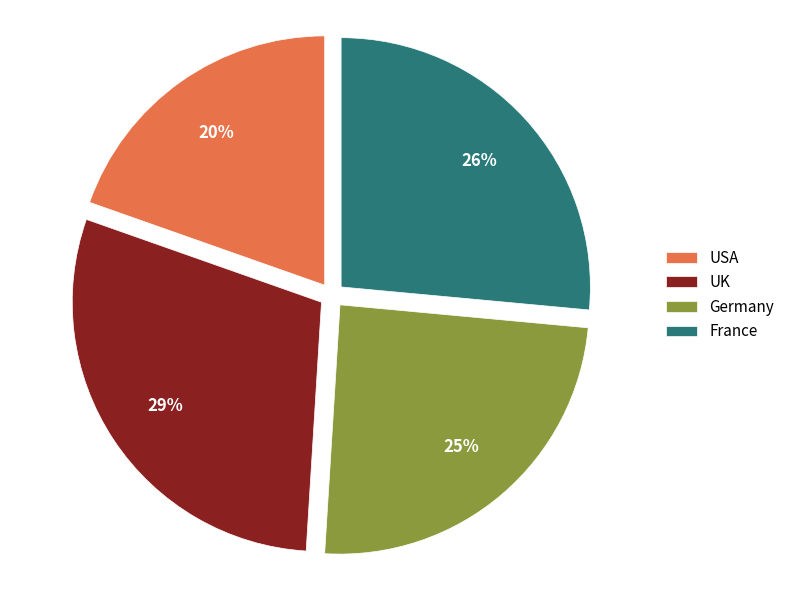

How many slices are in this pie chart?

4